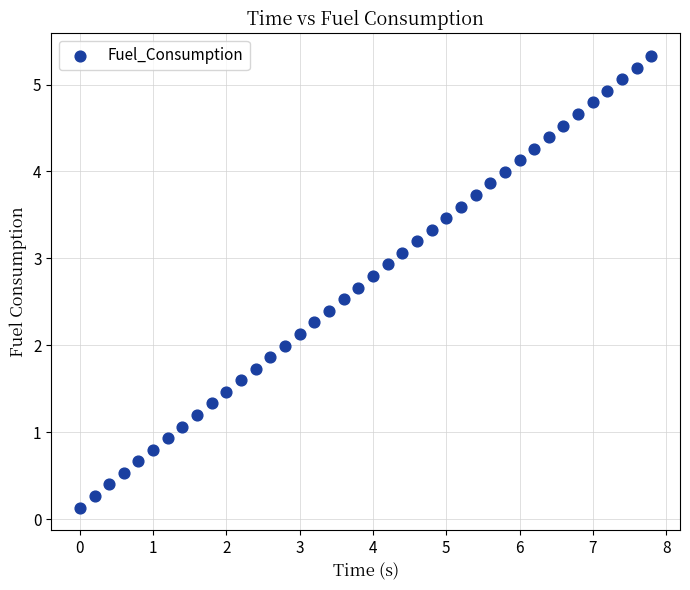

What is the range of Y values (max minus min)?

5.2